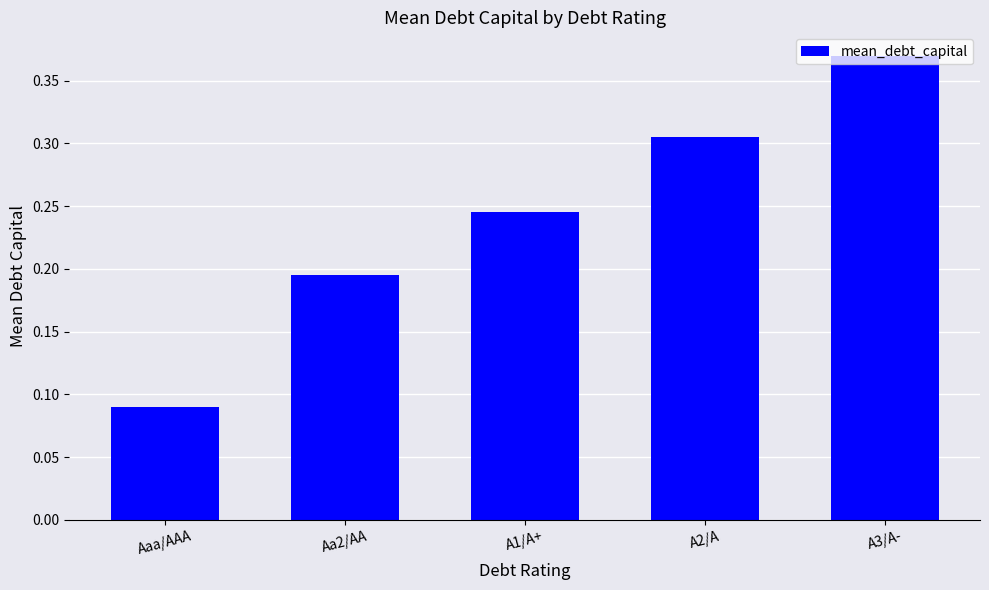

Which category has the lowest value across all series?

Aaa/AAA